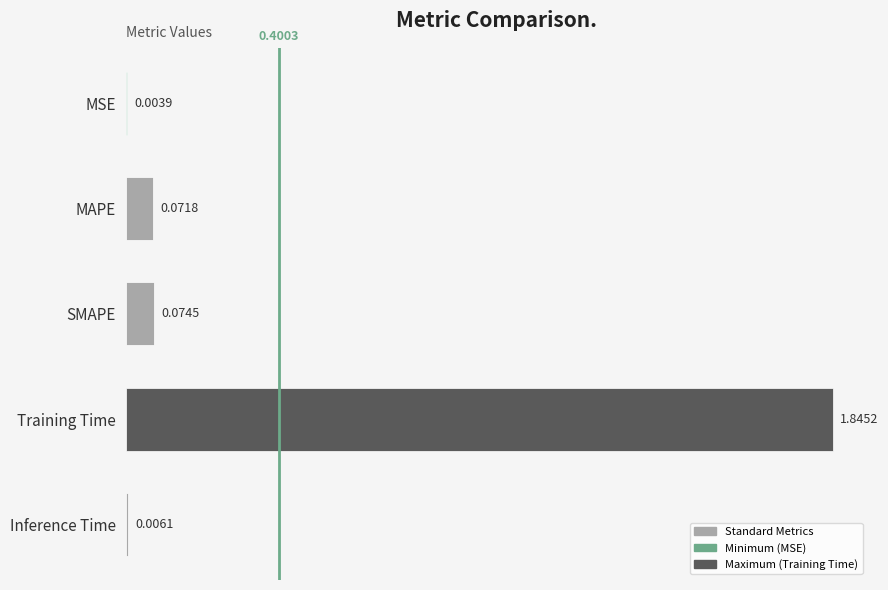

What is the sum of all values?

2.0